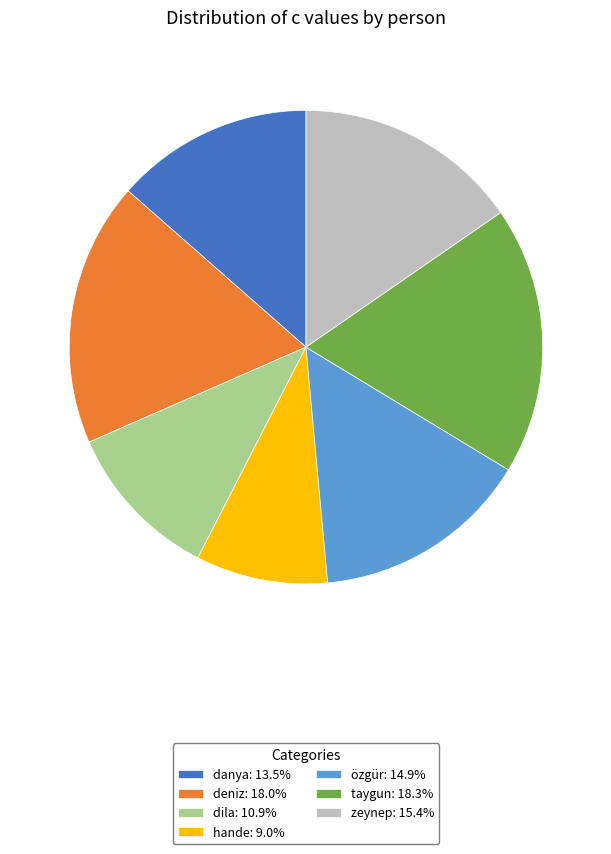

Approximately how many times larger is the value at zeynep compared to taygun?

0.8